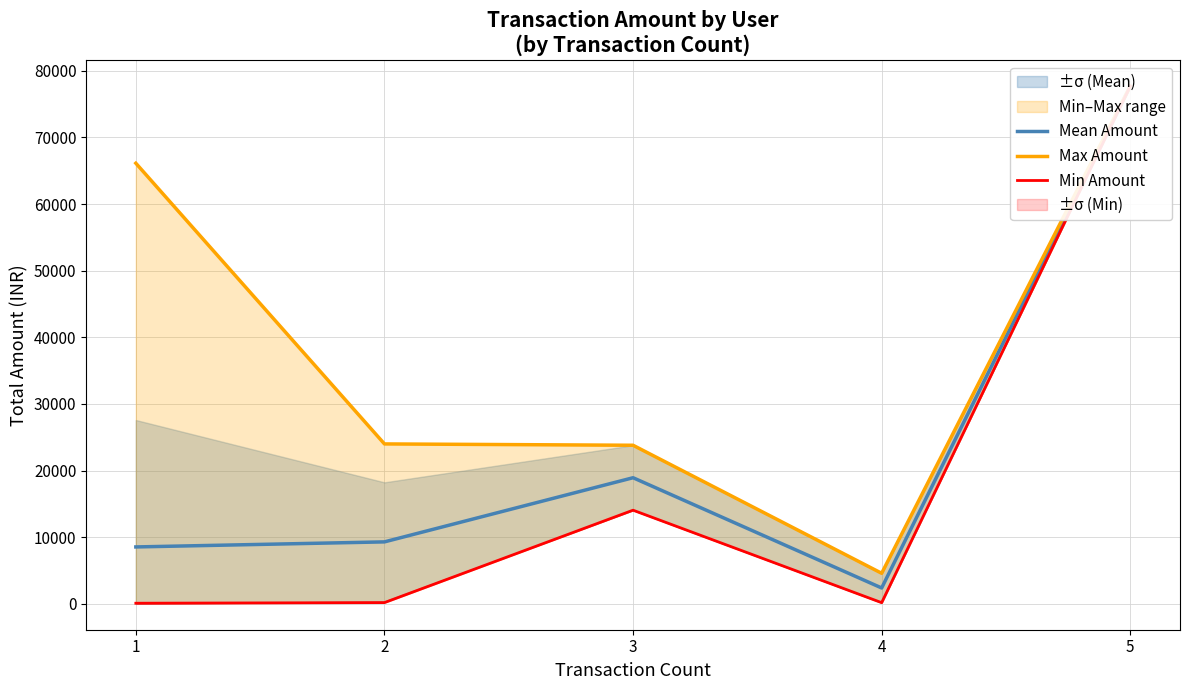

In Min Amount, how many points are higher than both neighbors (excluding endpoints)?

1